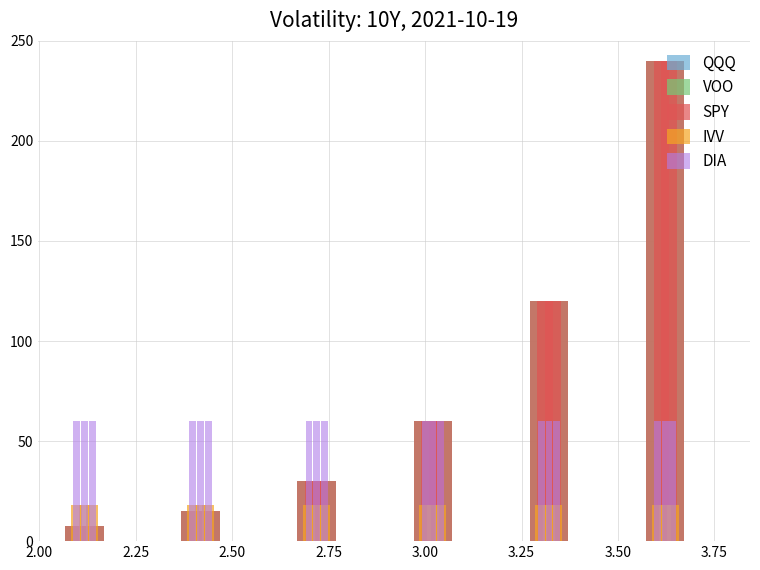

The SPY series shows 18.2 at 3.75. True or false?

False